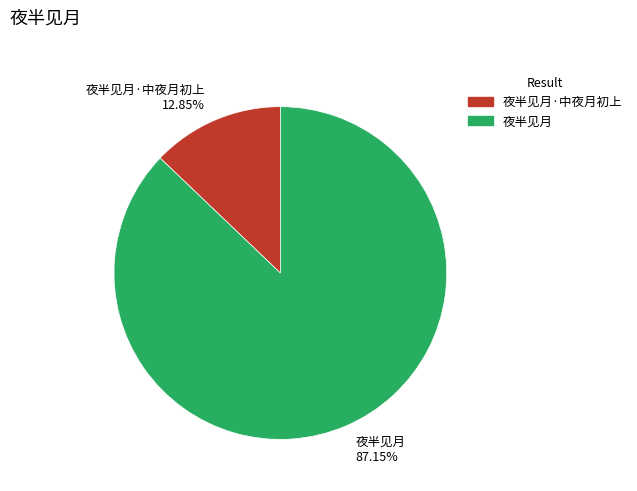

Is it true that 夜半见月·中夜月初上 is 13% of the pie?

True